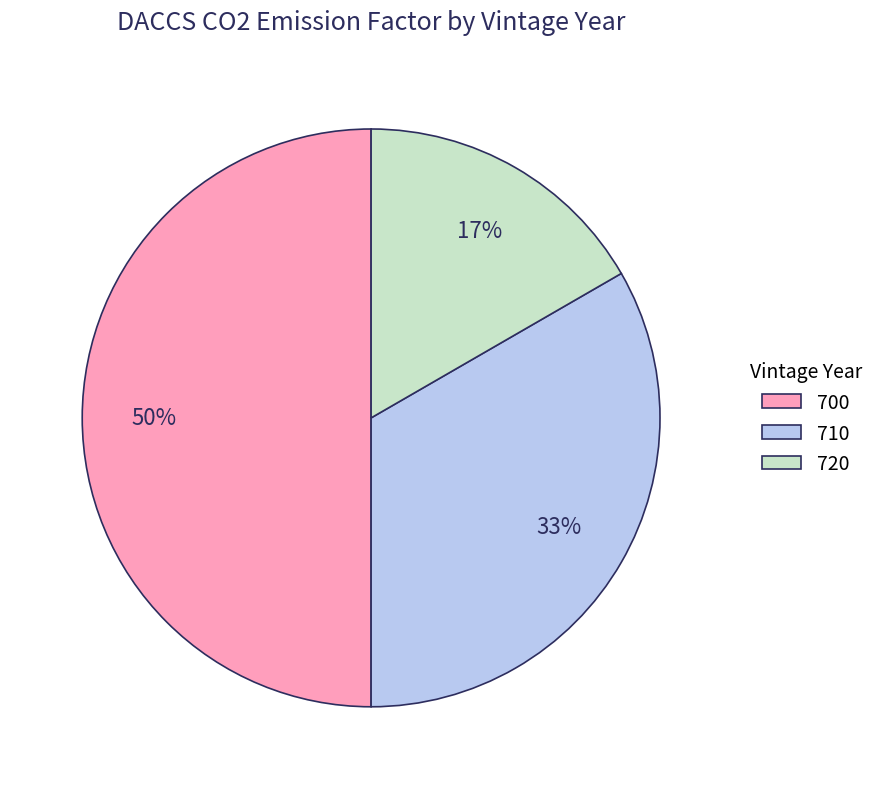

Does 720 represent more than half of the total?

No